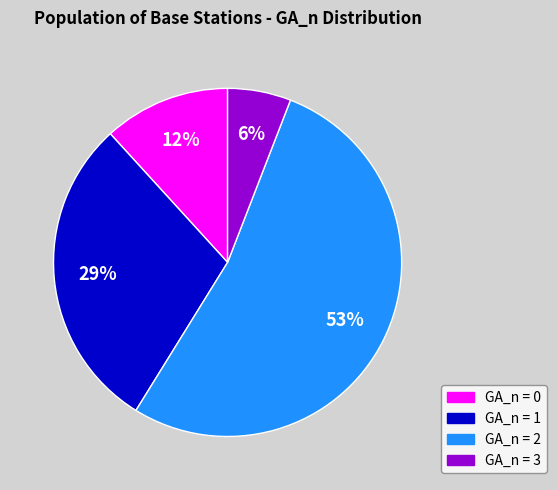

Between GA_n = 1 and GA_n = 2, which is larger?

GA_n = 2